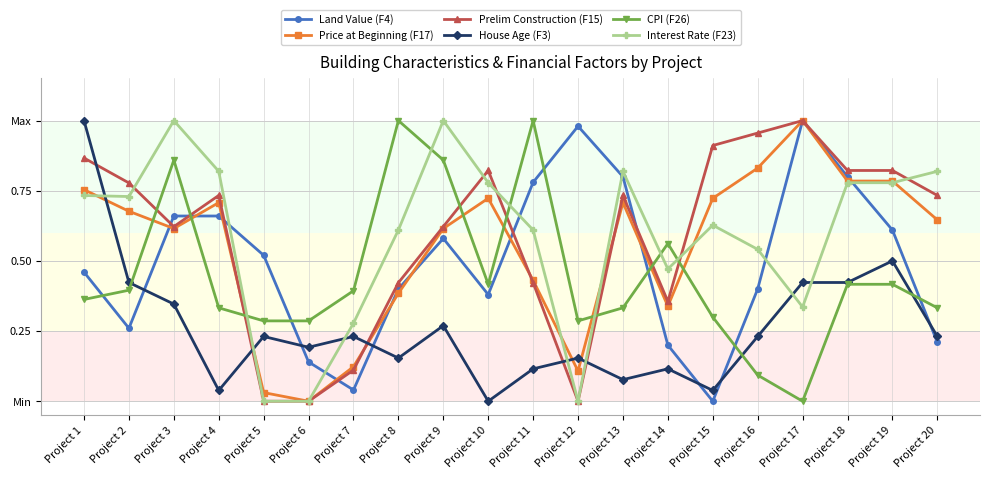

What is the total value across all series at Project 4?

3.3